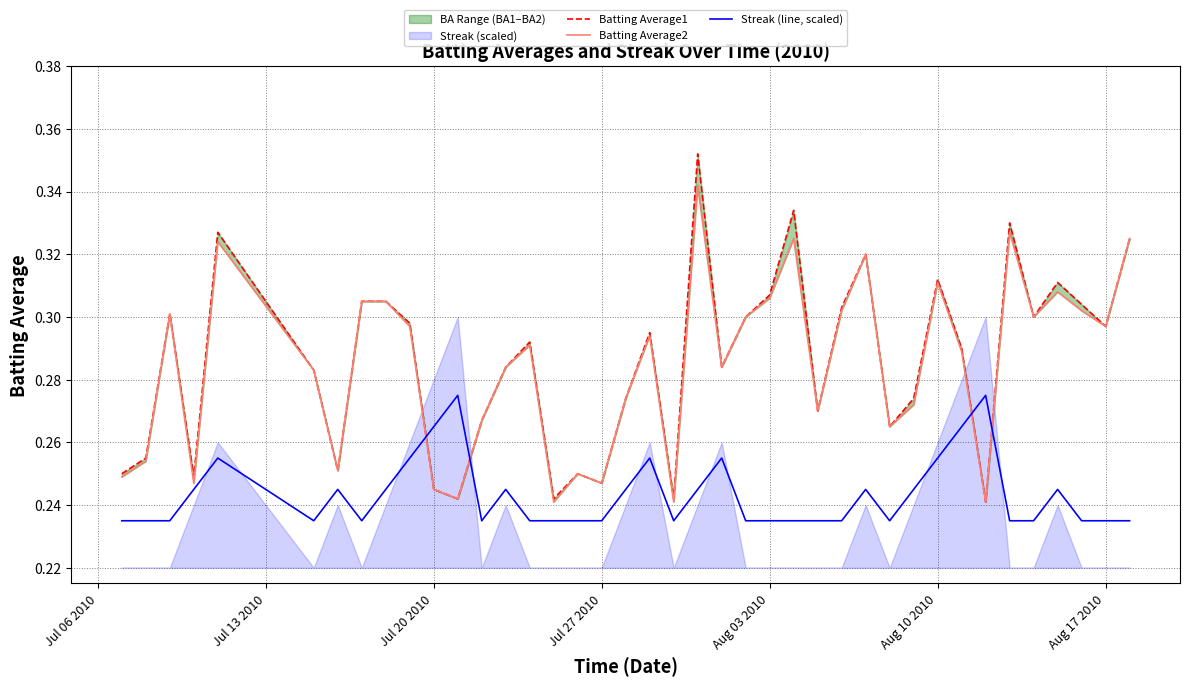

True or false: Streak (line, scaled) has a value of 0.4 at Aug 10 2010.

False